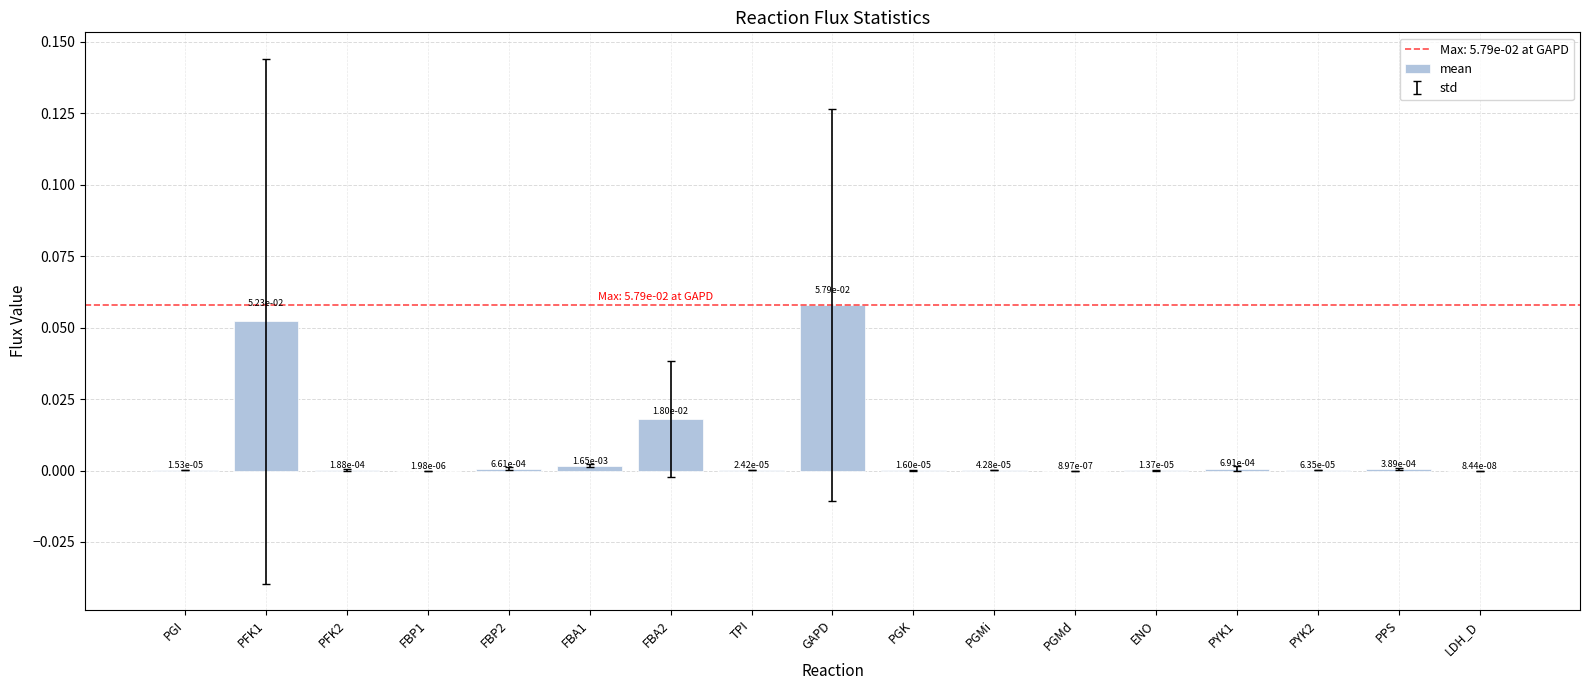

Which category has the highest value across all series?

GAPD